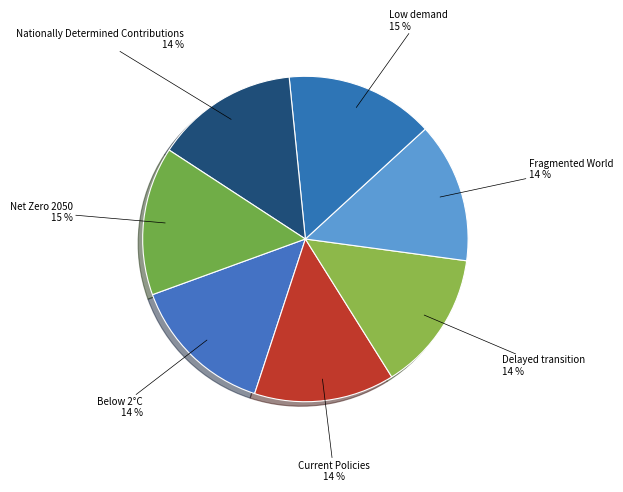

Is there any slice that represents more than half of the pie?

No